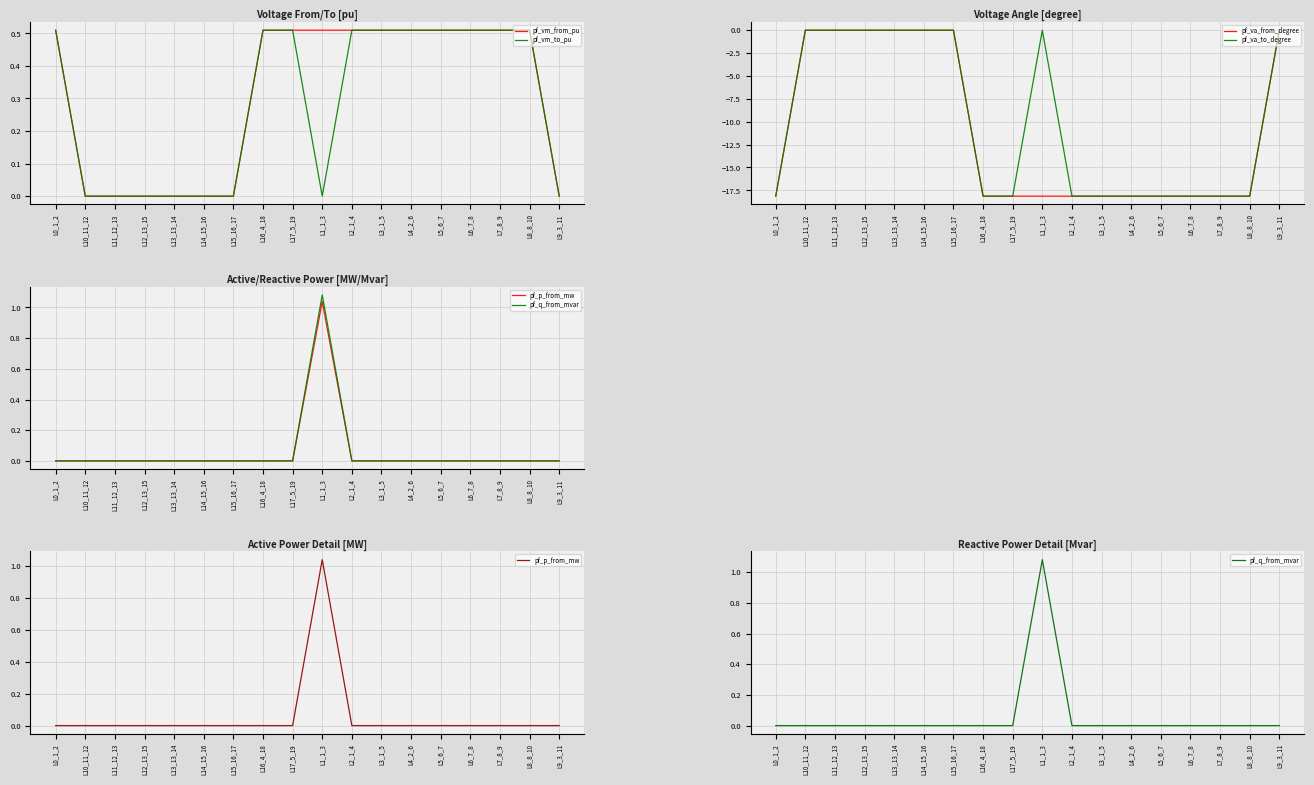

What is the difference between the maximum and second lowest values in the pf_q_from_mvar series?

1.1